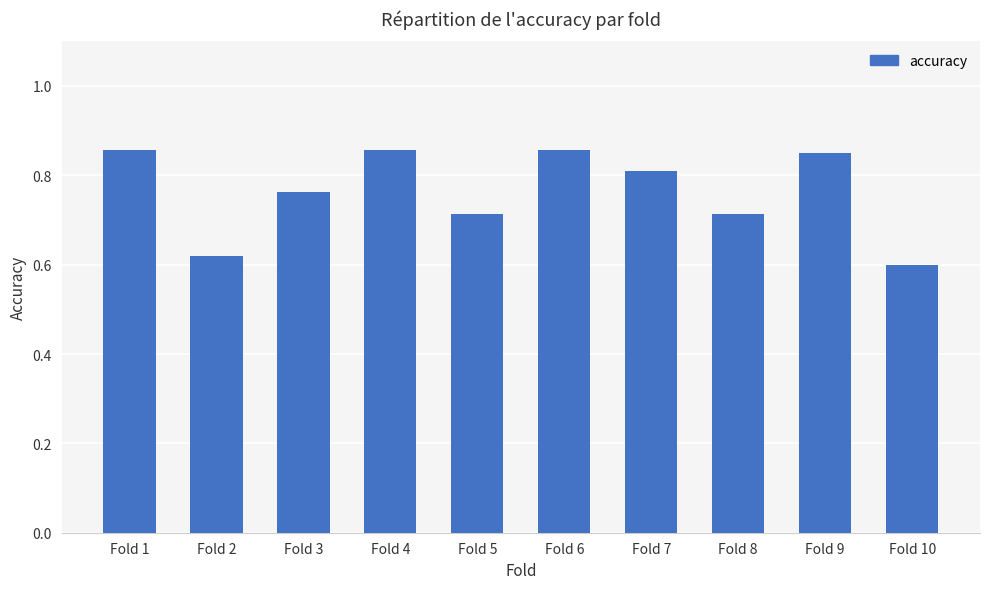

Is it true that the value at Fold 1 is 1.2?

False